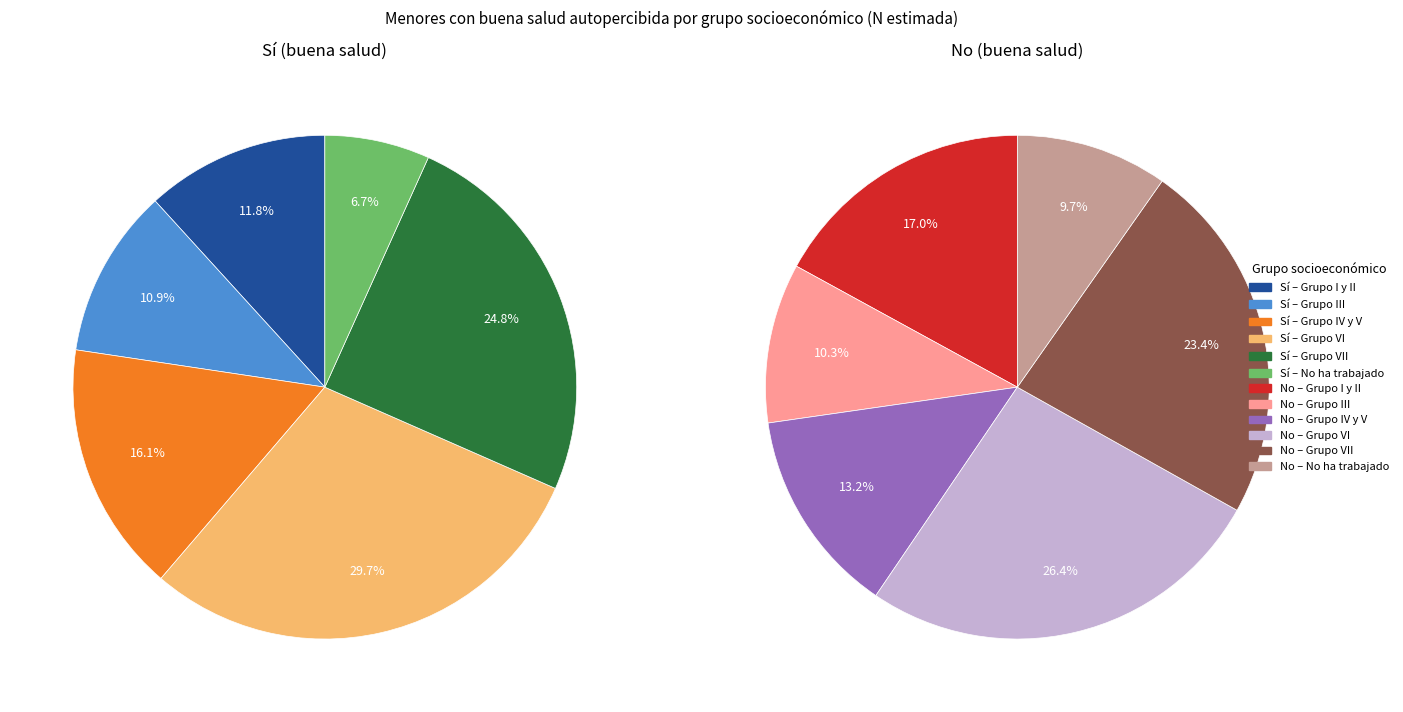

Do Grupo III and Grupo IV y V together represent more than half of the pie?

No